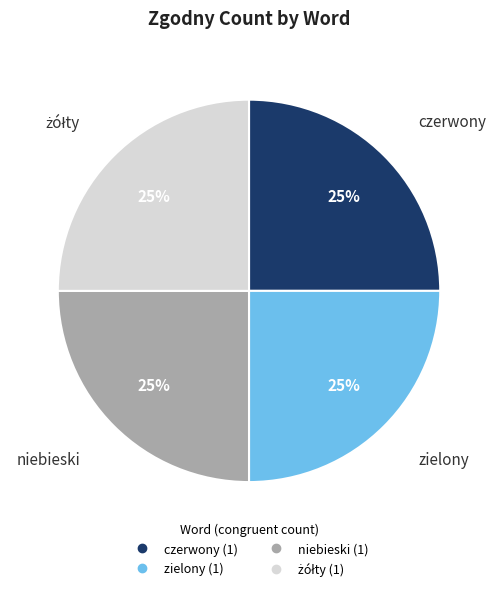

How many segments does this pie chart have?

4